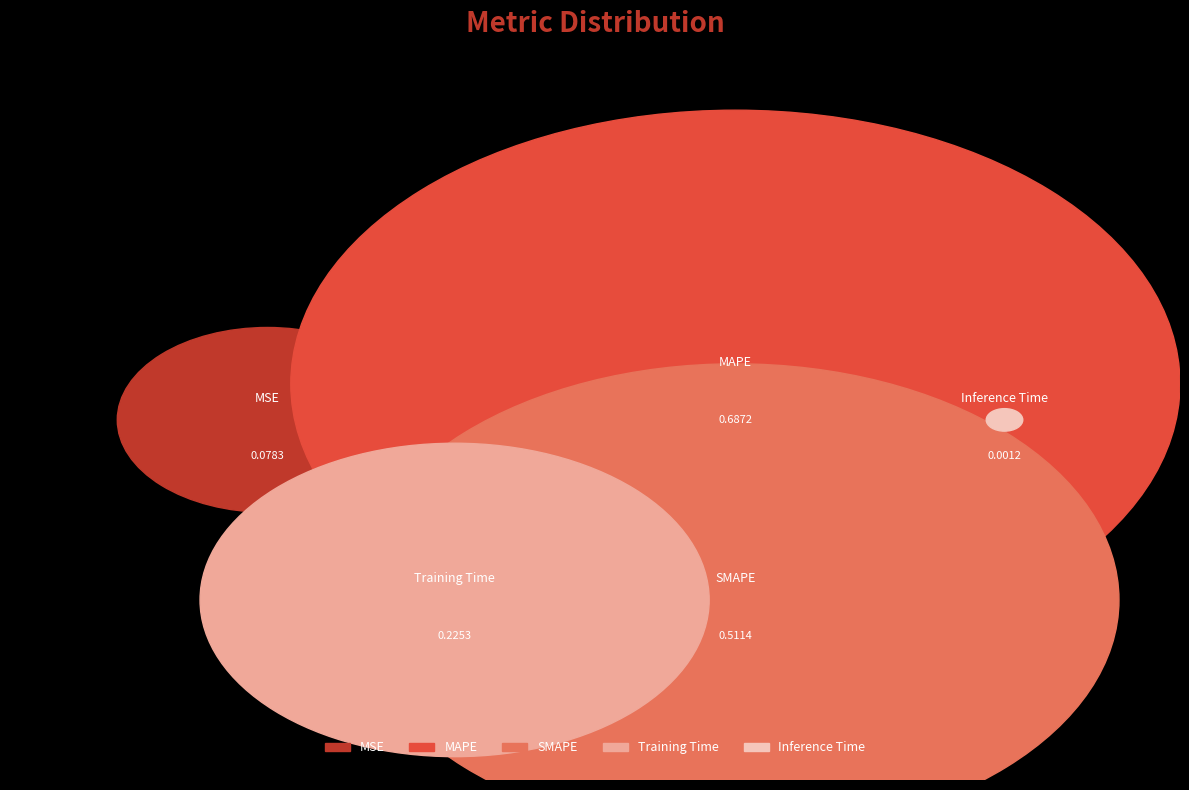

Count the number of slices in the pie.

5